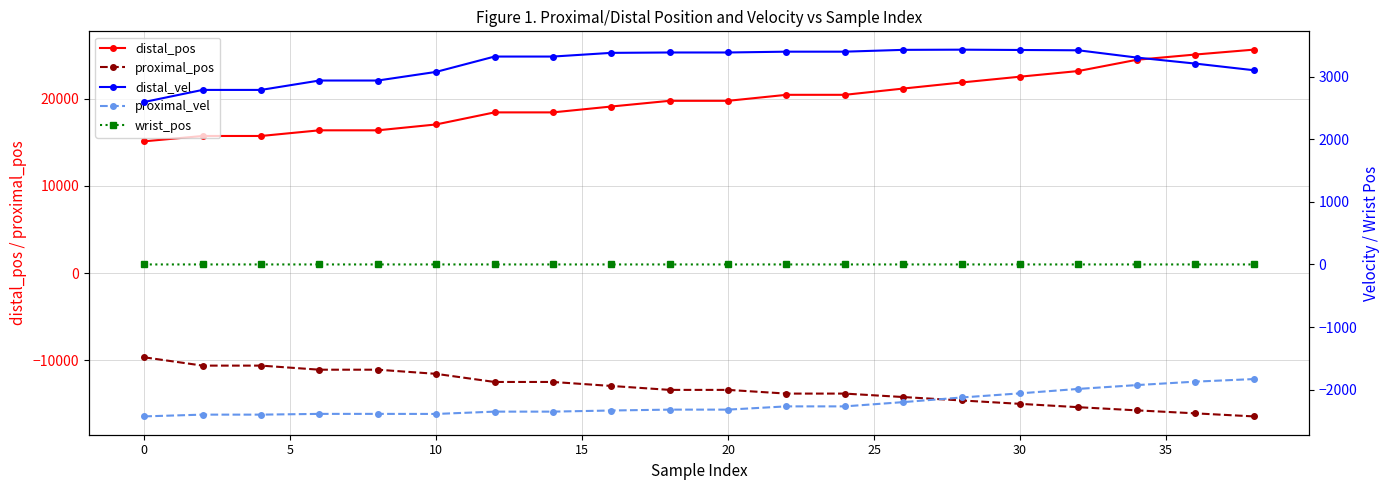

True or false: distal_pos and proximal_pos intersect in this chart.

False